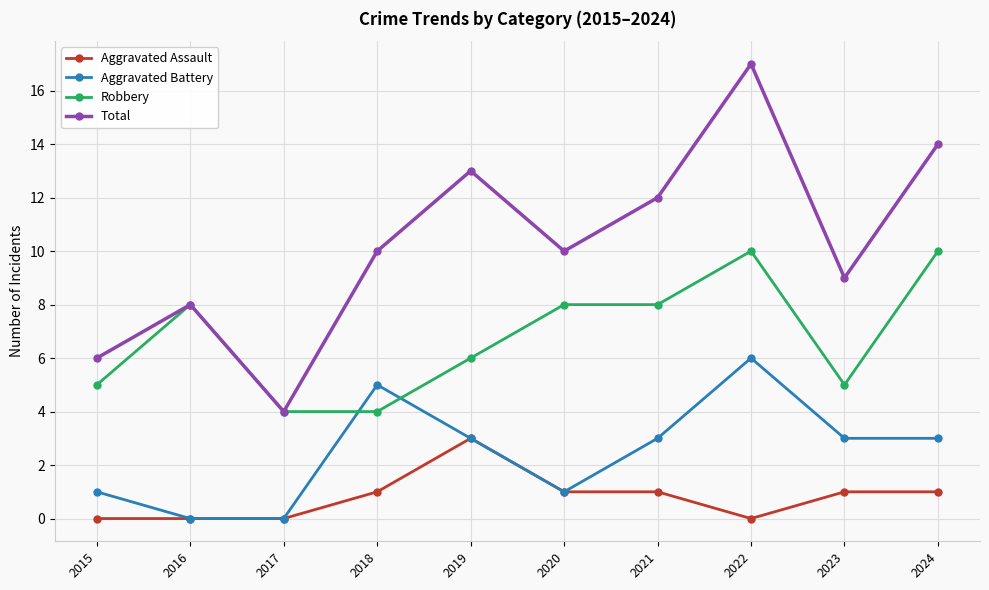

At which category is the sum across all series the highest?

2022